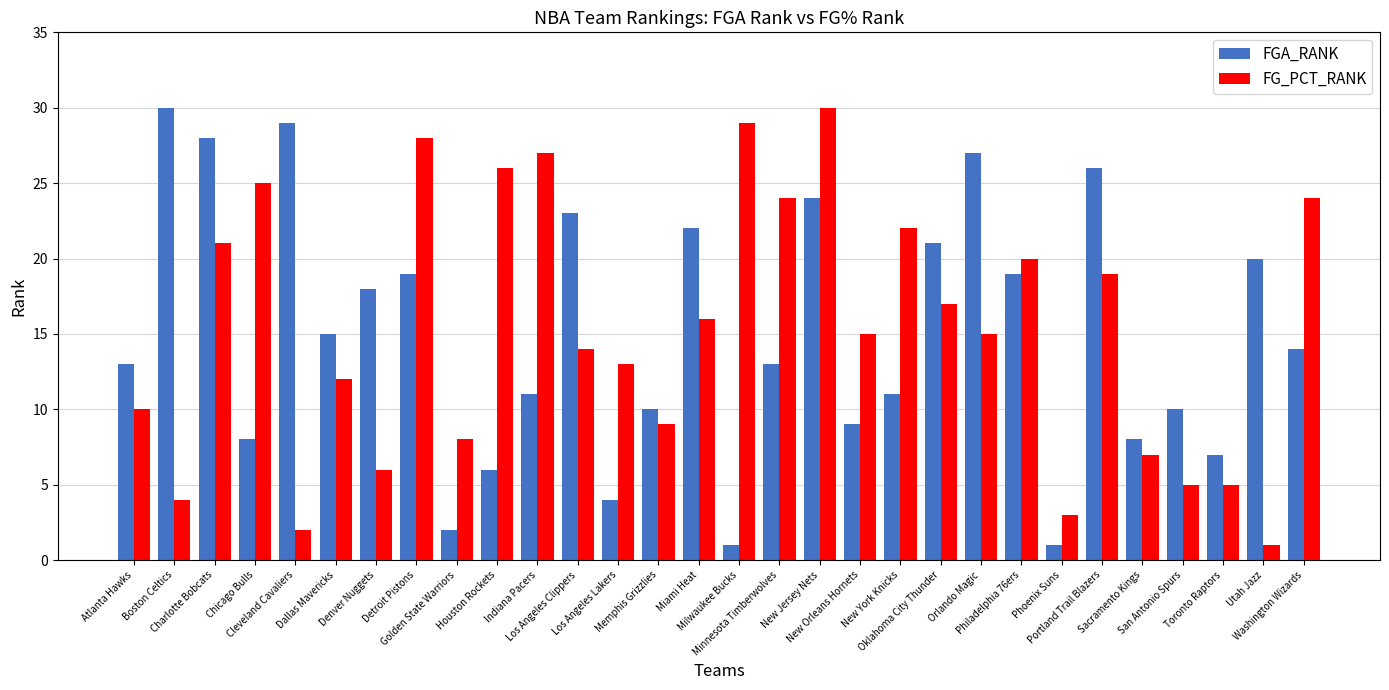

At which label does FG_PCT_RANK first exceed 15?

Charlotte Bobcats